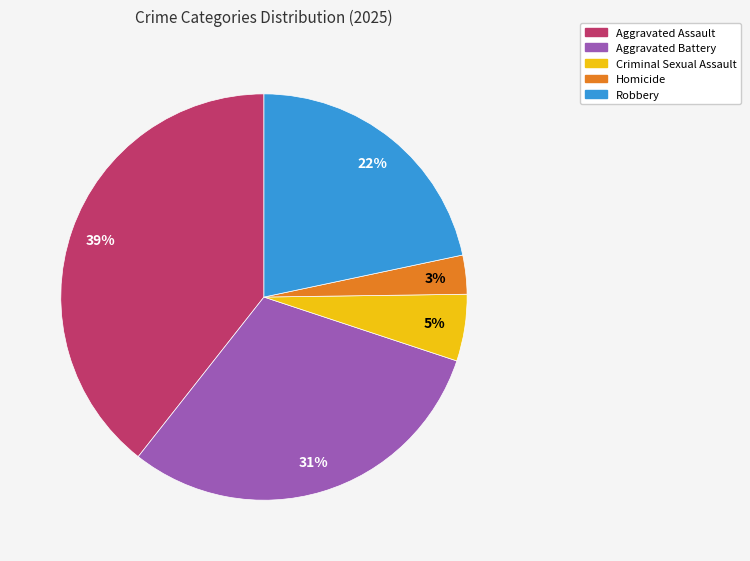

Which slice is the smallest?

Homicide